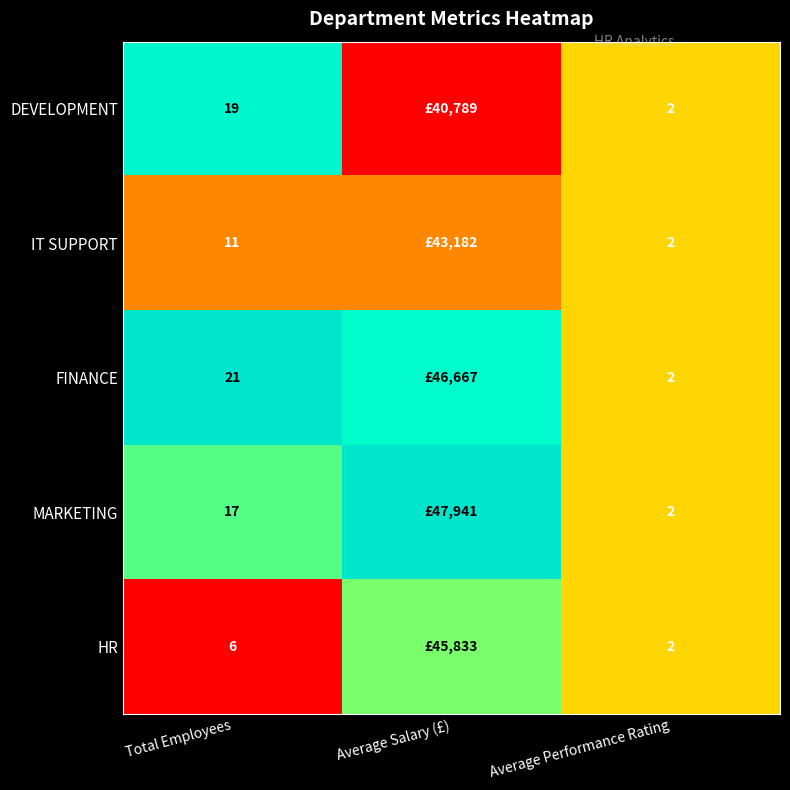

At Total Employees, list the series in order from largest to smallest.

FINANCE, DEVELOPMENT, MARKETING, IT SUPPORT, HR